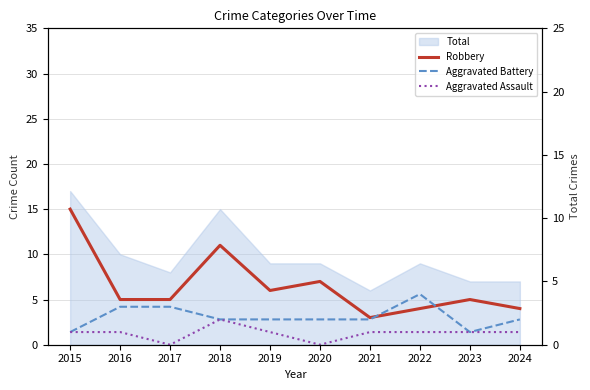

What is the sum of all Aggravated Assault values?

9